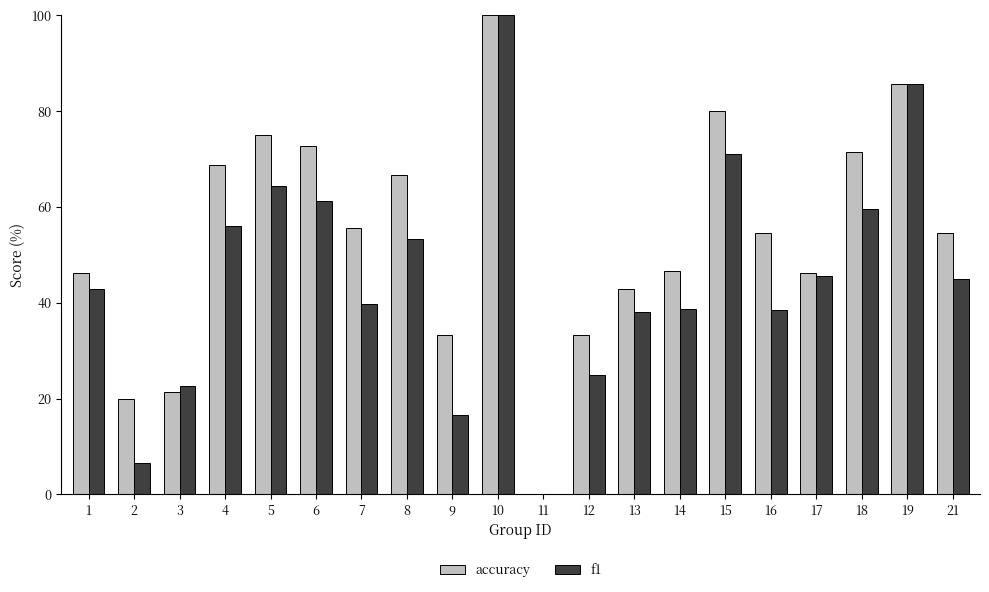

How many values in the f1 series exceed 44?

10